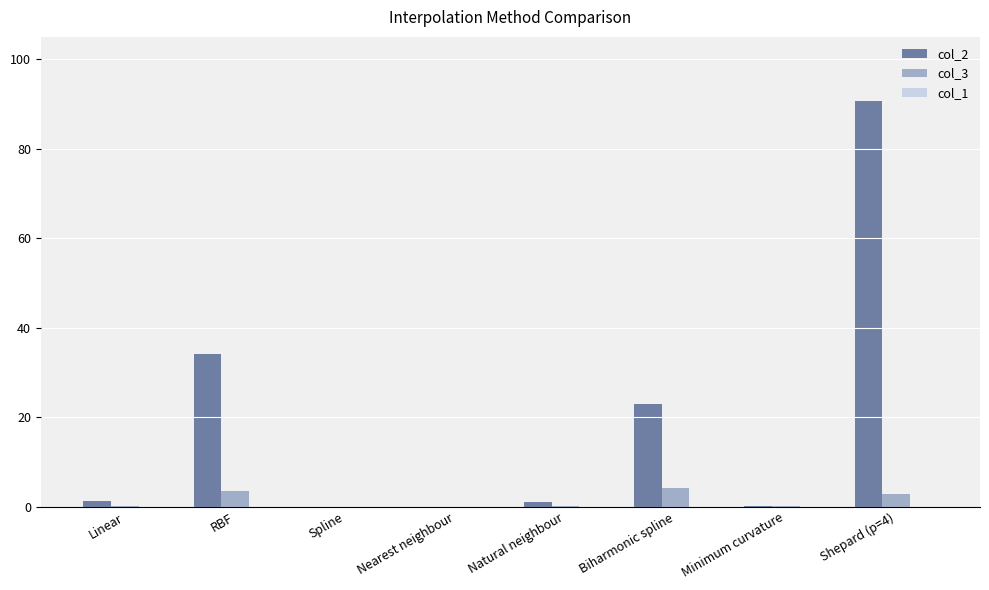

Which series has the largest total across all categories?

col_2